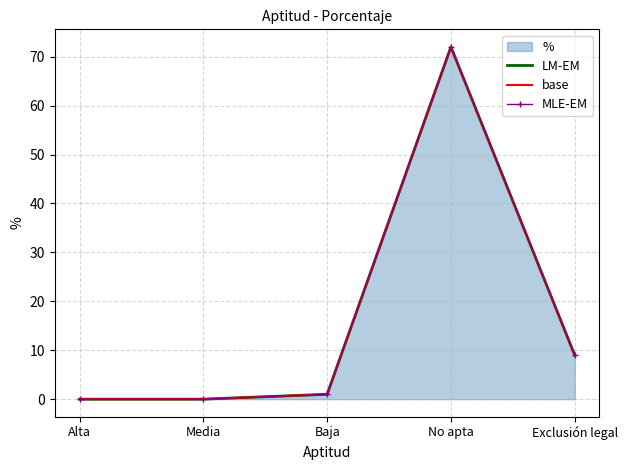

What is the total value across all series at No apta?

216